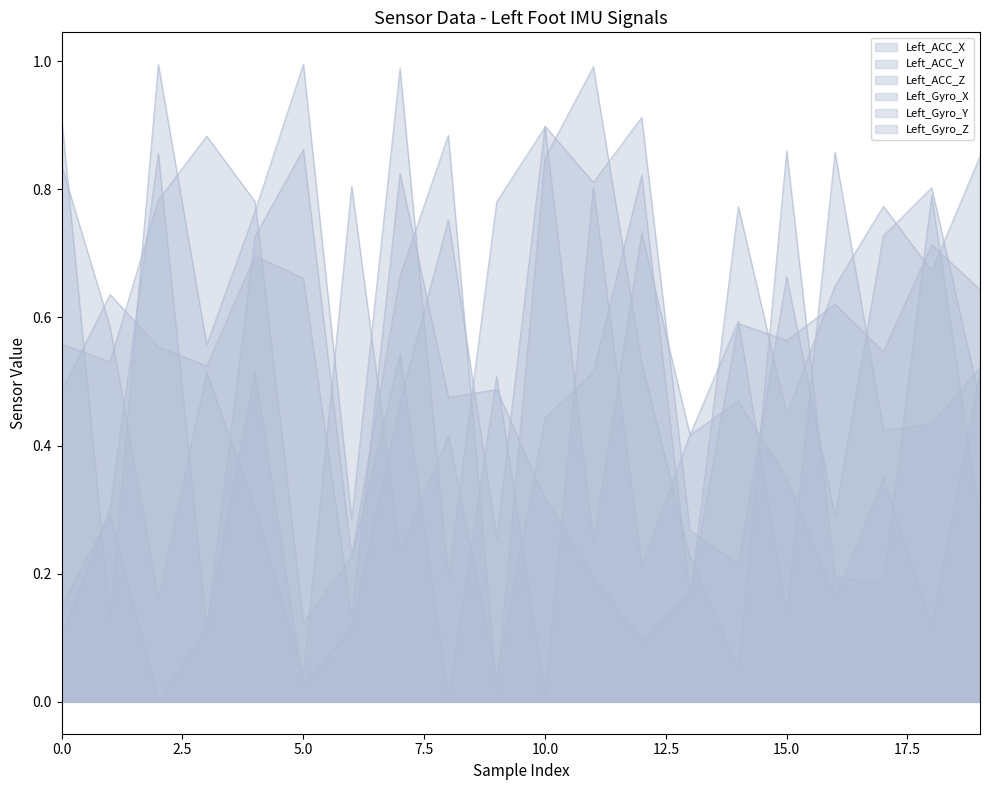

How many times do Left_Gyro_Y and Left_Gyro_X cross each other?

8